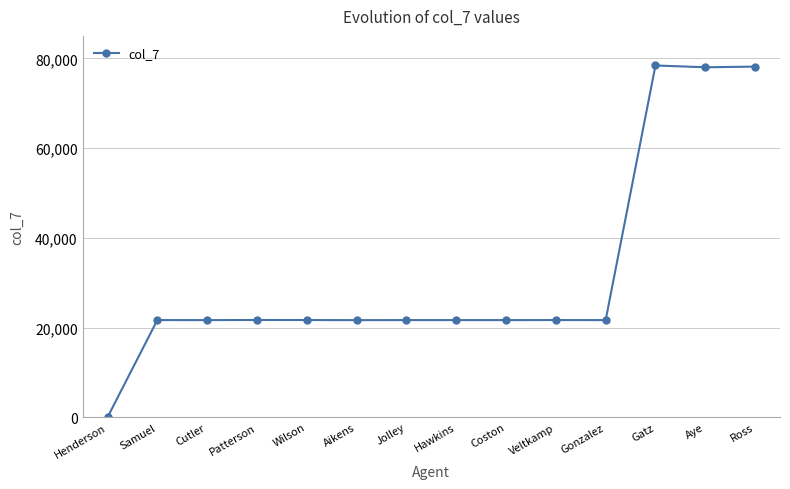

What is the maximum value shown in the chart?

78408